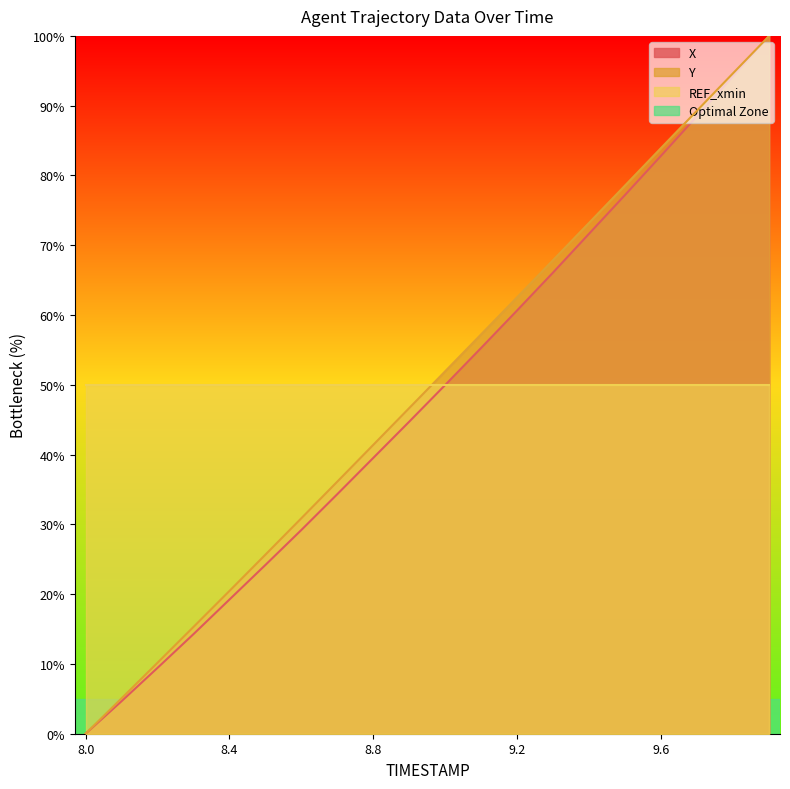

Rank the series at 8.0 from highest to lowest value.

X, Y